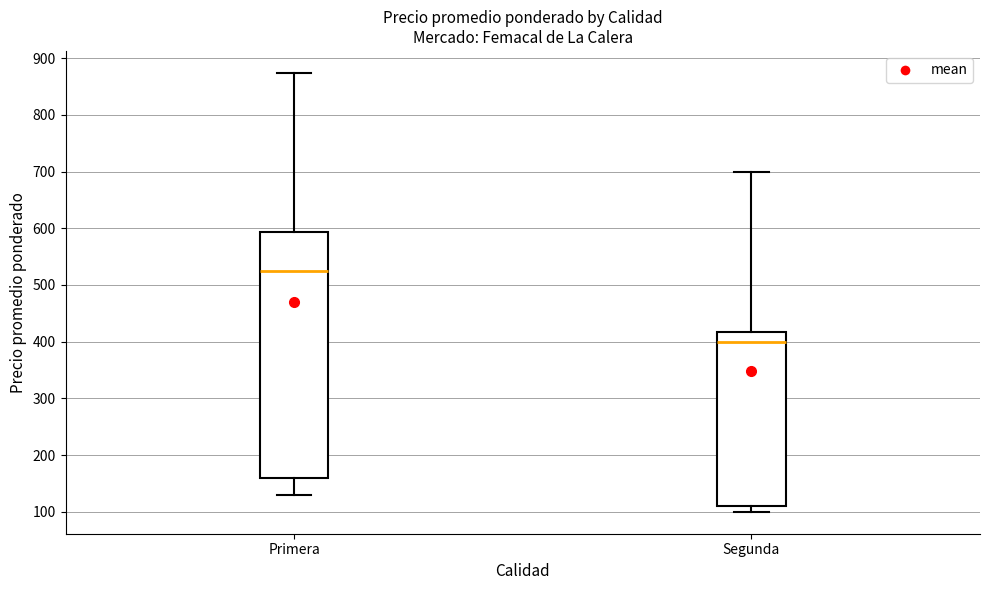

Which box is the tallest, from its lower edge to its upper edge?

Primera